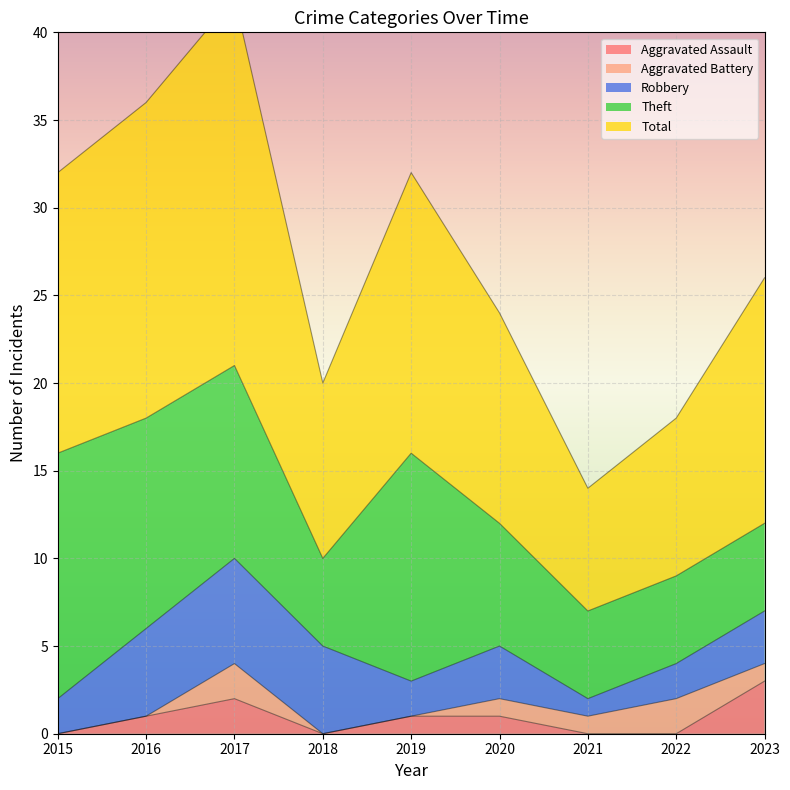

How many positive values does the Aggravated Battery series have?

5